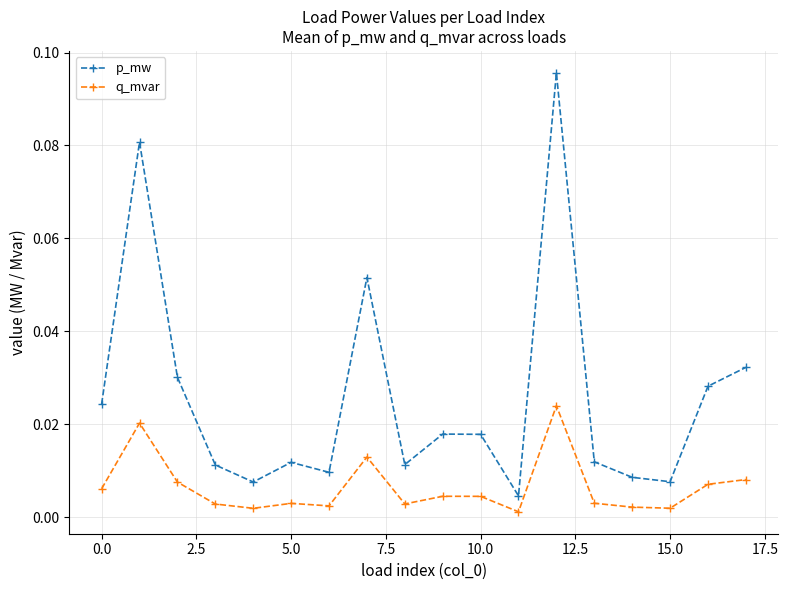

How many interior local valleys does the p_mw series have?

5